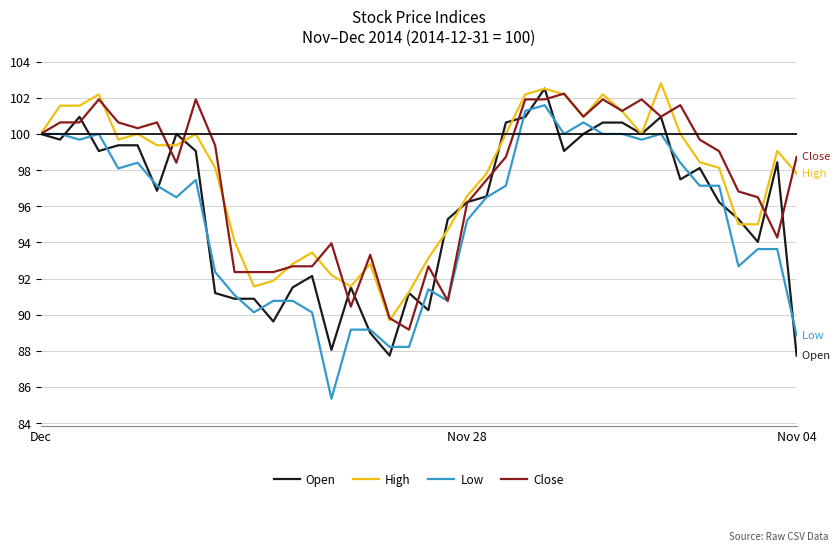

True or false: Open and Close cross at least once.

True